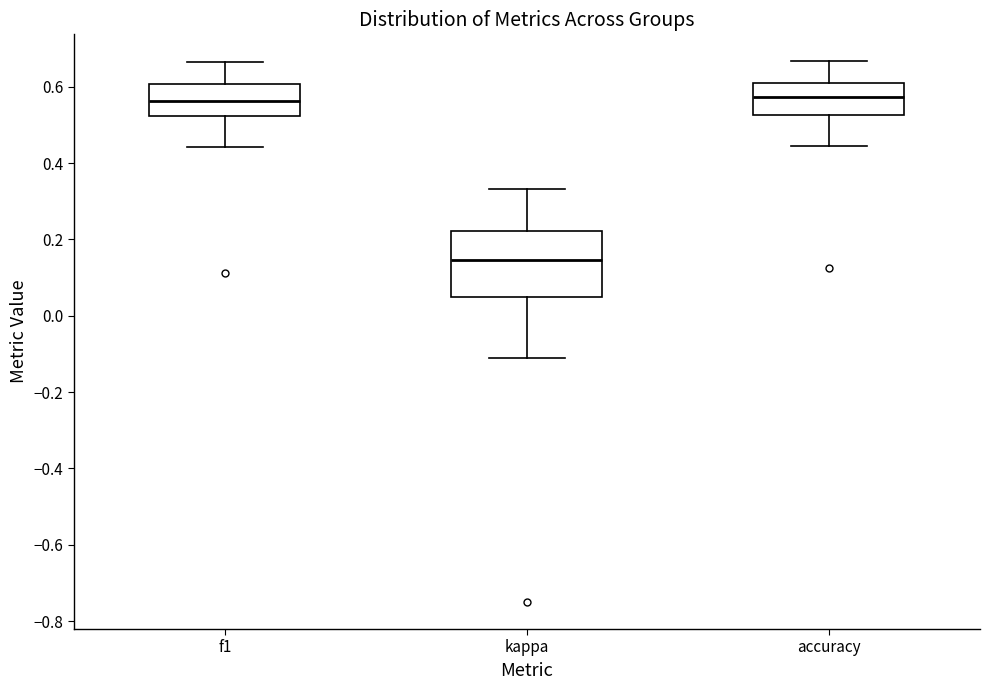

Which box is the tallest, from its lower edge to its upper edge?

kappa